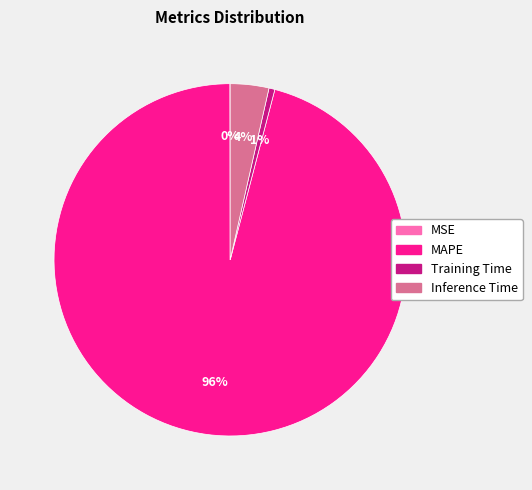

What is the largest slice in the pie chart?

MAPE